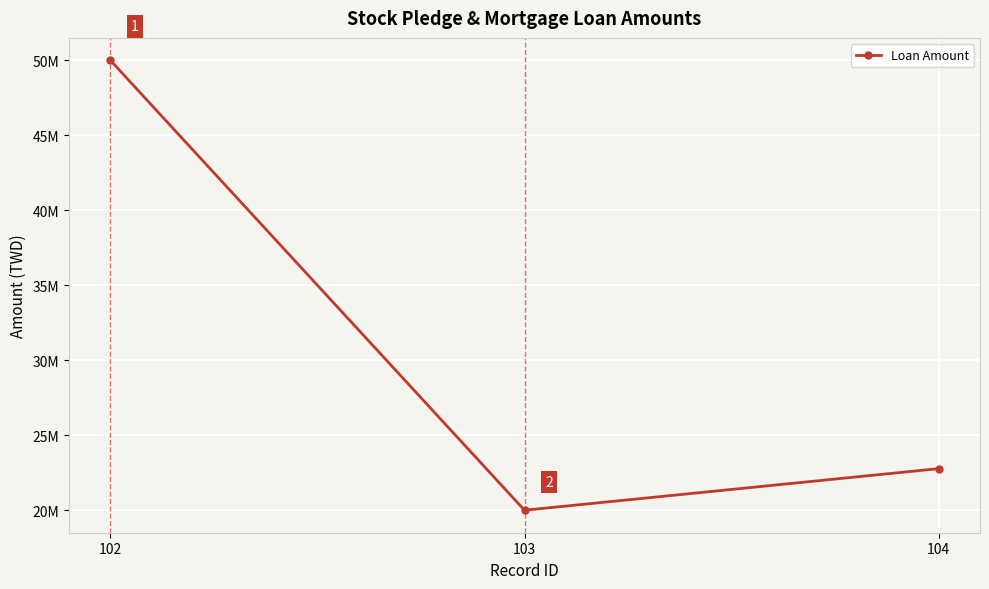

Is this an area chart (filled region under the line)?

No